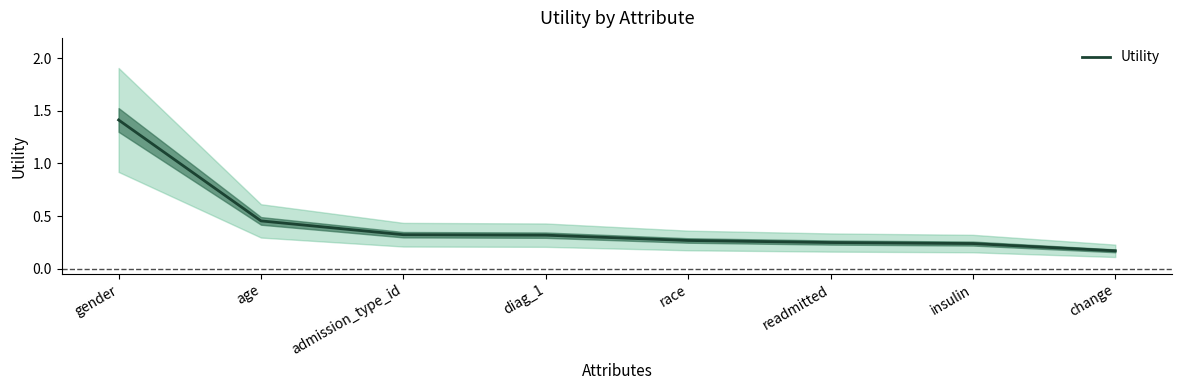

What is the difference between the maximum and minimum values?

1.2